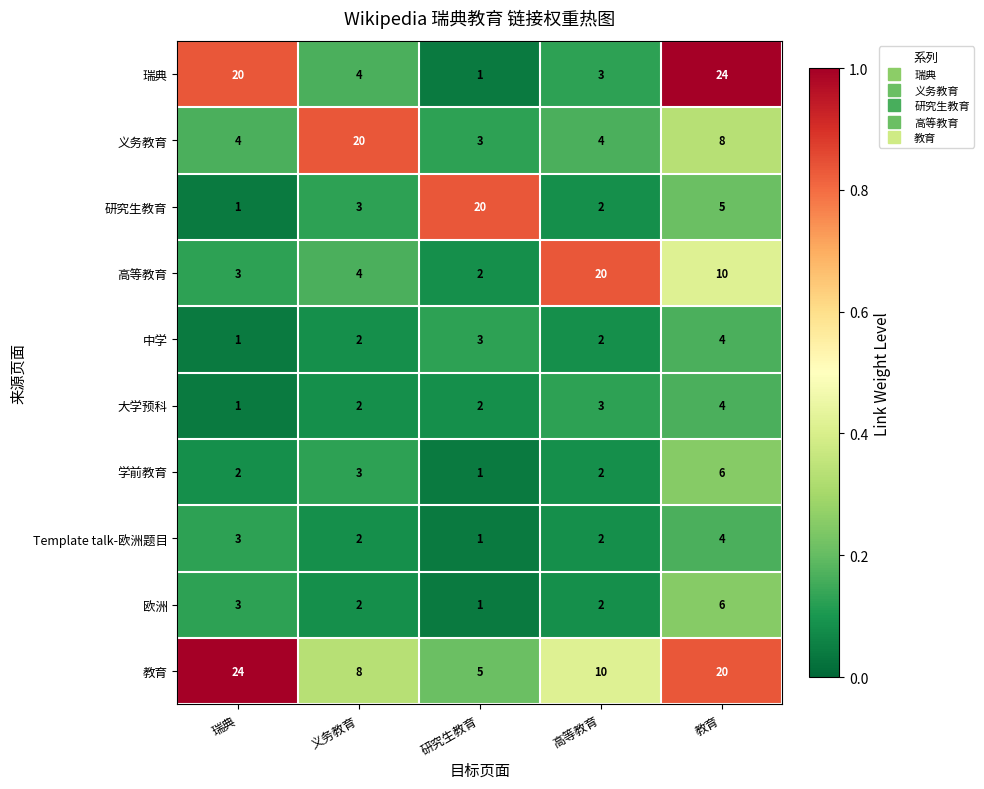

Count the number of categories in the chart.

5